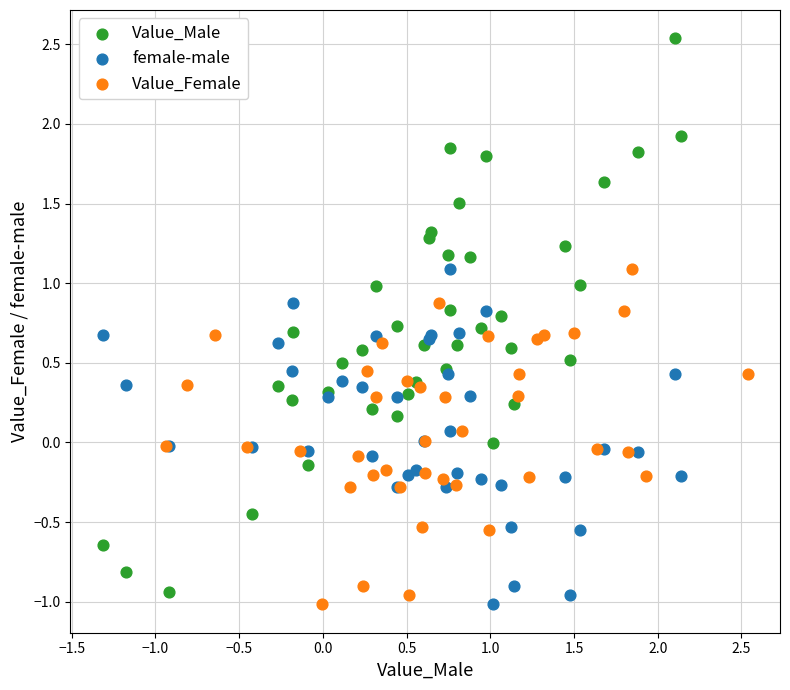

Which series has the largest Y range (max minus min)?

Value_Male